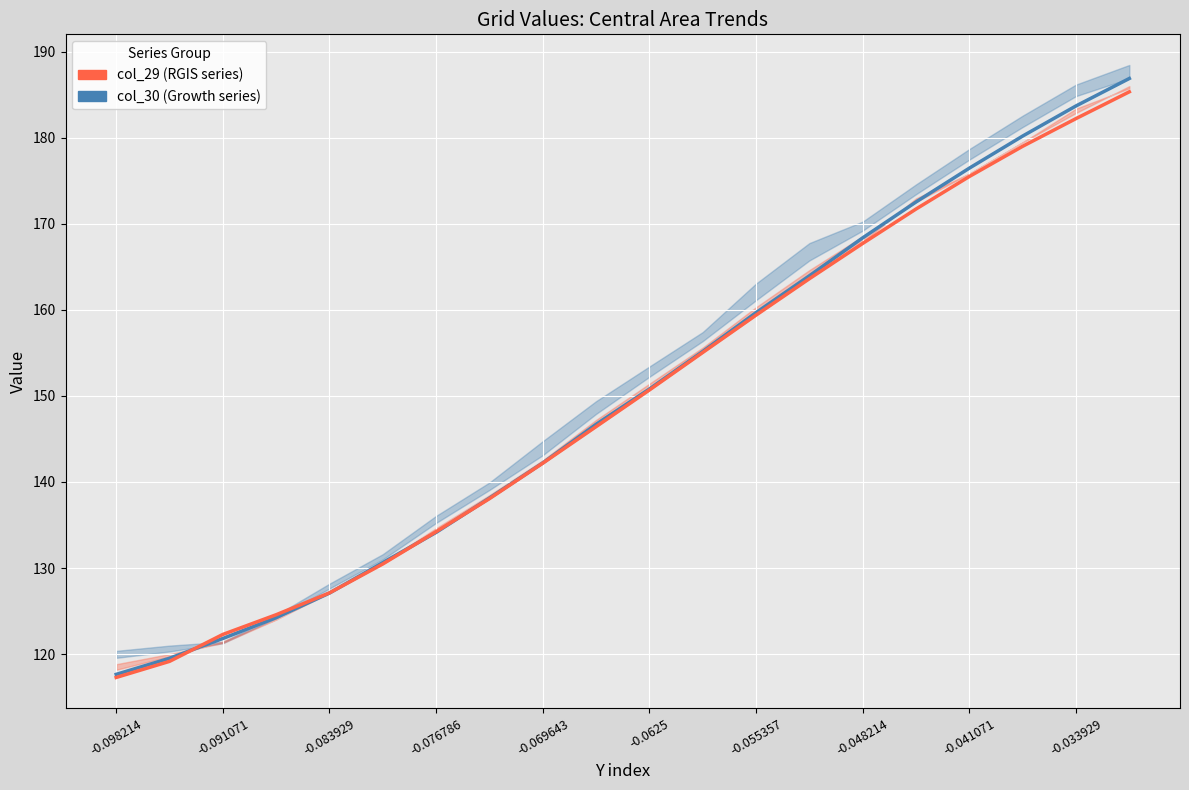

What is the greatest value displayed?

186.9